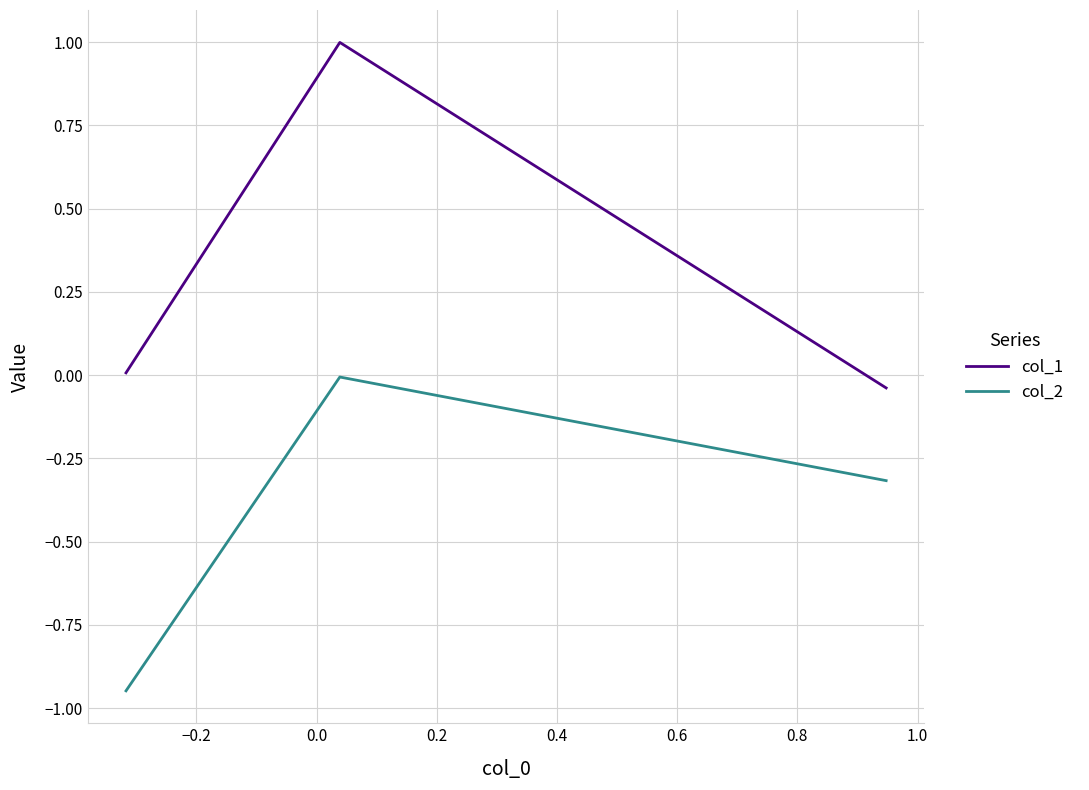

What is the maximum value shown in the chart?

1.0